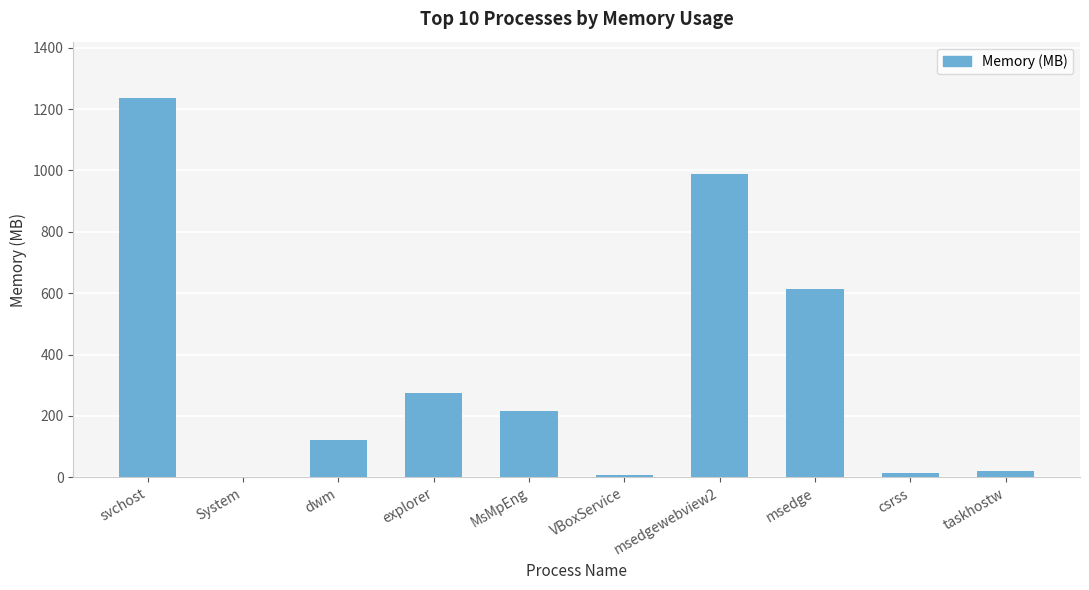

Reading left to right, transcribe all the data shown in this chart.

1234.6	0.2	121.8	273.5	215.4	8.5	986.9	613.3	14.6	20.7